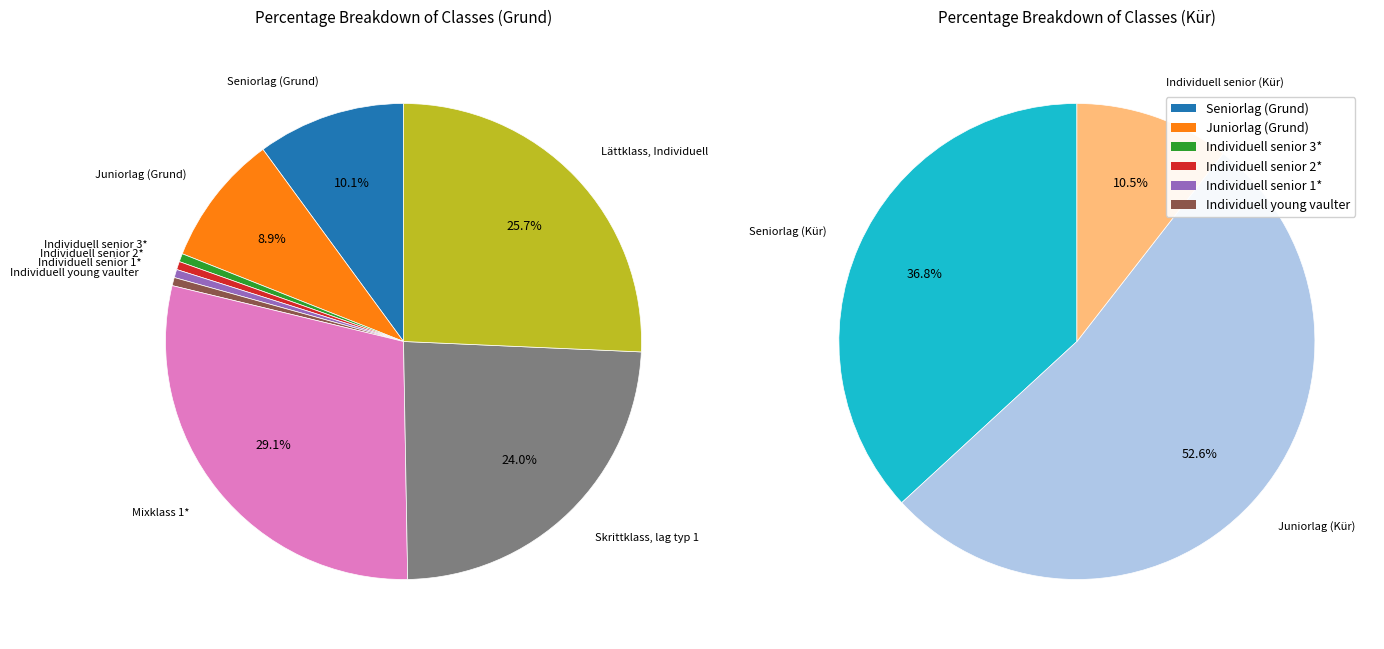

Which category has the biggest portion of the pie?

Mixklass 1*